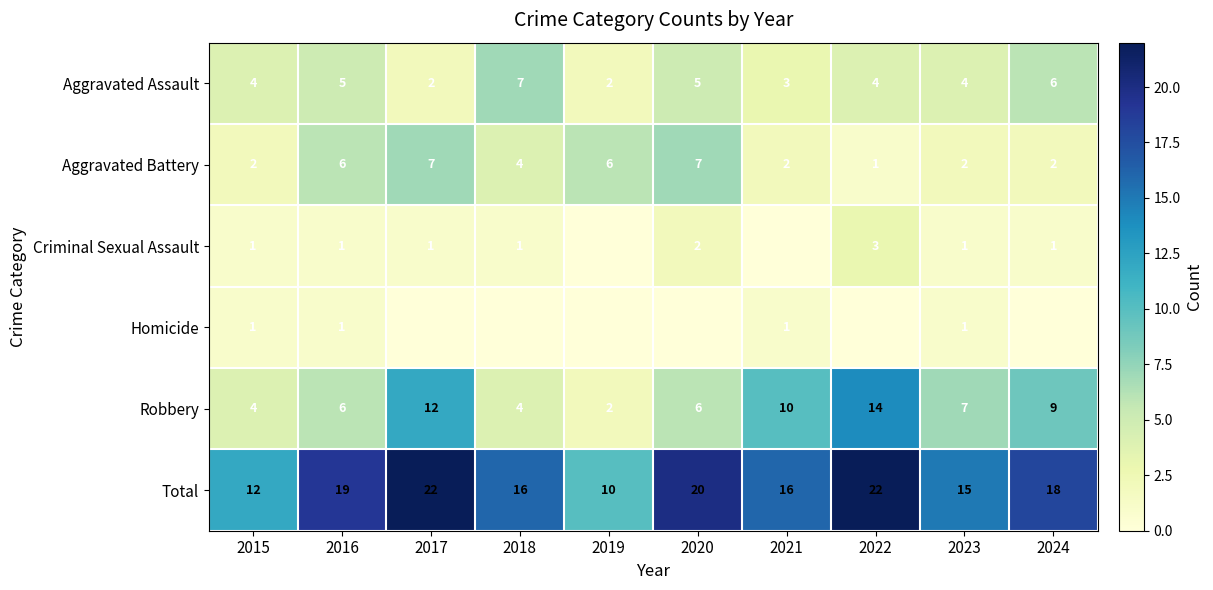

What is the difference between the maximum and second lowest values in the Aggravated Battery series?

5